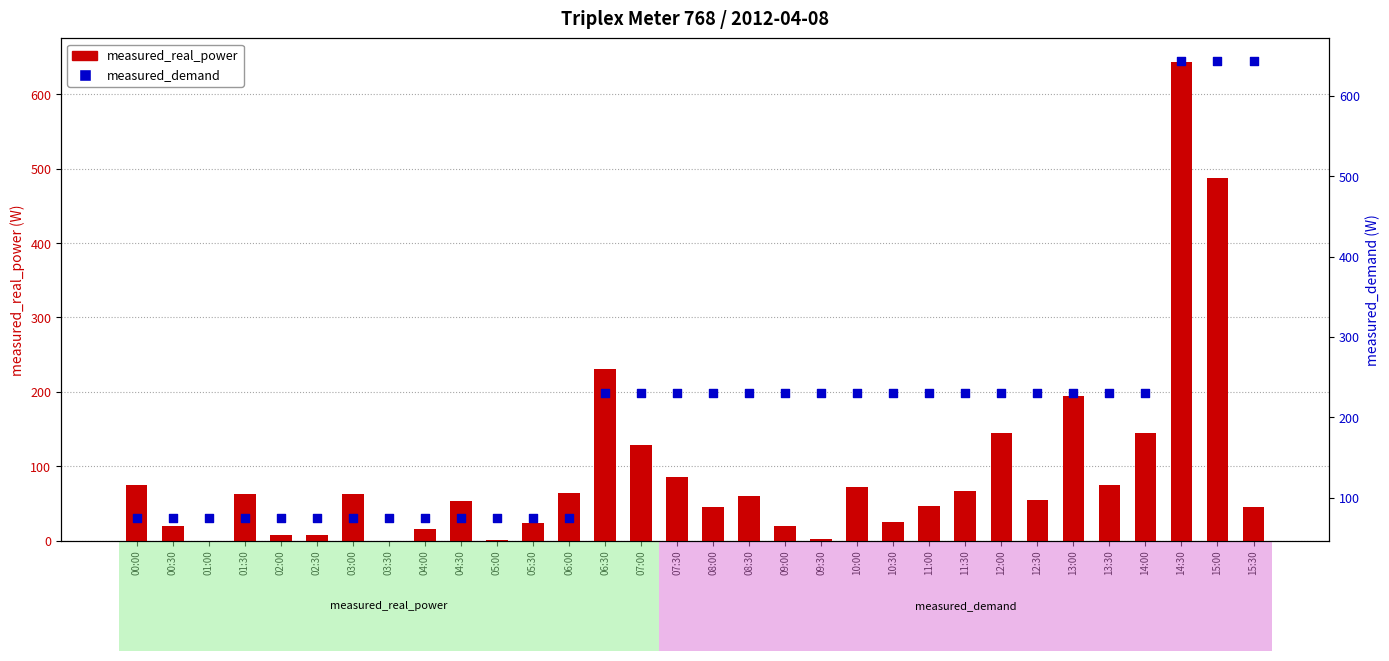

Which series has the largest total across all categories?

measured_demand